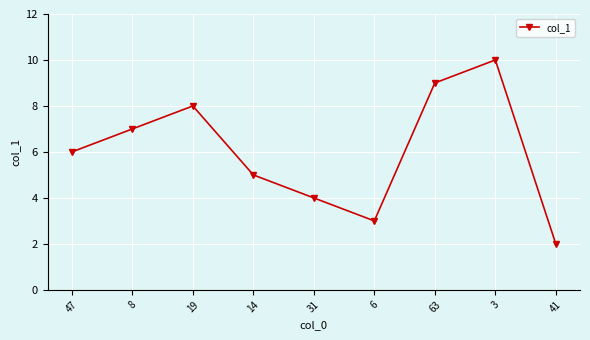

How many values are below 6?

4